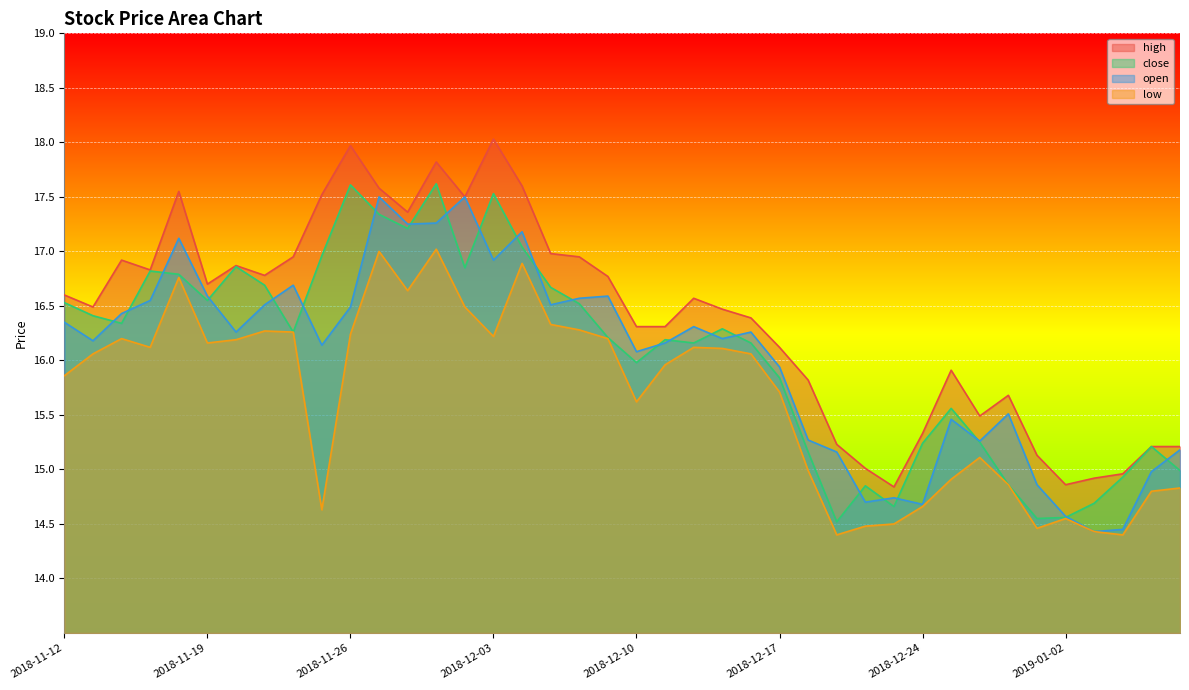

Reading left to right, list all the values displayed in this chart.

high: 2018-11-12=16.6	2018-11-13=16.5	2018-11-14=16.9	2018-11-15=16.8	2018-11-16=17.6	2018-11-19=16.7	2018-11-20=16.9	2018-11-21=16.8	2018-11-22=16.9	2018-11-23=17.5	2018-11-26=18.0	2018-11-27=17.6	2018-11-28=17.4	2018-11-29=17.8	2018-11-30=17.5	2018-12-03=18.0	2018-12-04=17.6	2018-12-05=17.0	2018-12-06=16.9	2018-12-07=16.8	2018-12-10=16.3	2018-12-11=16.3	2018-12-12=16.6	2018-12-13=16.5	2018-12-14=16.4	2018-12-17=16.1	2018-12-18=15.8	2018-12-19=15.2	2018-12-20=15.0	2018-12-21=14.8	2018-12-24=15.3	2018-12-25=15.9	2018-12-26=15.5	2018-12-27=15.7	2018-12-28=15.1	2019-01-02=14.9	2019-01-03=14.9	2019-01-04=15.0	2019-01-07=15.2	2019-01-08=15.2
close: 2018-11-12=16.5	2018-11-13=16.4	2018-11-14=16.3	2018-11-15=16.8	2018-11-16=16.8	2018-11-19=16.6	2018-11-20=16.9	2018-11-21=16.7	2018-11-22=16.3	2018-11-23=17.0	2018-11-26=17.6	2018-11-27=17.3	2018-11-28=17.2	2018-11-29=17.6	2018-11-30=16.9	2018-12-03=17.5	2018-12-04=17.0	2018-12-05=16.7	2018-12-06=16.5	2018-12-07=16.2	2018-12-10=16.0	2018-12-11=16.2	2018-12-12=16.2	2018-12-13=16.3	2018-12-14=16.2	2018-12-17=15.8	2018-12-18=15.2	2018-12-19=14.5	2018-12-20=14.8	2018-12-21=14.7	2018-12-24=15.2	2018-12-25=15.6	2018-12-26=15.2	2018-12-27=14.9	2018-12-28=14.6	2019-01-02=14.6	2019-01-03=14.7	2019-01-04=14.9	2019-01-07=15.2	2019-01-08=15.0
open: 2018-11-12=16.4	2018-11-13=16.2	2018-11-14=16.4	2018-11-15=16.6	2018-11-16=17.1	2018-11-19=16.6	2018-11-20=16.3	2018-11-21=16.5	2018-11-22=16.7	2018-11-23=16.1	2018-11-26=16.5	2018-11-27=17.5	2018-11-28=17.2	2018-11-29=17.3	2018-11-30=17.5	2018-12-03=16.9	2018-12-04=17.2	2018-12-05=16.5	2018-12-06=16.6	2018-12-07=16.6	2018-12-10=16.1	2018-12-11=16.2	2018-12-12=16.3	2018-12-13=16.2	2018-12-14=16.3	2018-12-17=15.9	2018-12-18=15.3	2018-12-19=15.2	2018-12-20=14.7	2018-12-21=14.7	2018-12-24=14.7	2018-12-25=15.5	2018-12-26=15.3	2018-12-27=15.5	2018-12-28=14.9	2019-01-02=14.6	2019-01-03=14.4	2019-01-04=14.4	2019-01-07=15.0	2019-01-08=15.2
low: 2018-11-12=15.9	2018-11-13=16.1	2018-11-14=16.2	2018-11-15=16.1	2018-11-16=16.8	2018-11-19=16.2	2018-11-20=16.2	2018-11-21=16.3	2018-11-22=16.3	2018-11-23=14.6	2018-11-26=16.2	2018-11-27=17.0	2018-11-28=16.6	2018-11-29=17.0	2018-11-30=16.5	2018-12-03=16.2	2018-12-04=16.9	2018-12-05=16.3	2018-12-06=16.3	2018-12-07=16.2	2018-12-10=15.6	2018-12-11=16.0	2018-12-12=16.1	2018-12-13=16.1	2018-12-14=16.1	2018-12-17=15.7	2018-12-18=15.0	2018-12-19=14.4	2018-12-20=14.5	2018-12-21=14.5	2018-12-24=14.7	2018-12-25=14.9	2018-12-26=15.1	2018-12-27=14.9	2018-12-28=14.5	2019-01-02=14.6	2019-01-03=14.4	2019-01-04=14.4	2019-01-07=14.8	2019-01-08=14.8